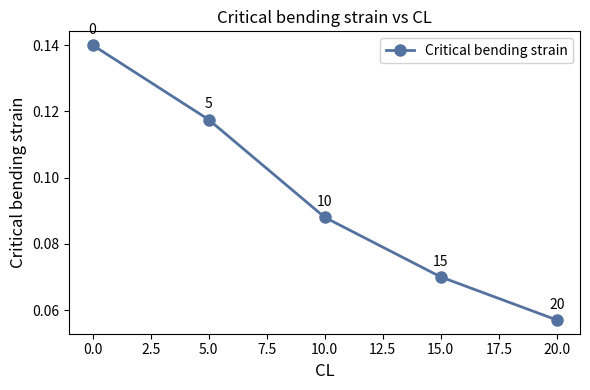

The value at 10.0 is 0.0. True or false?

False